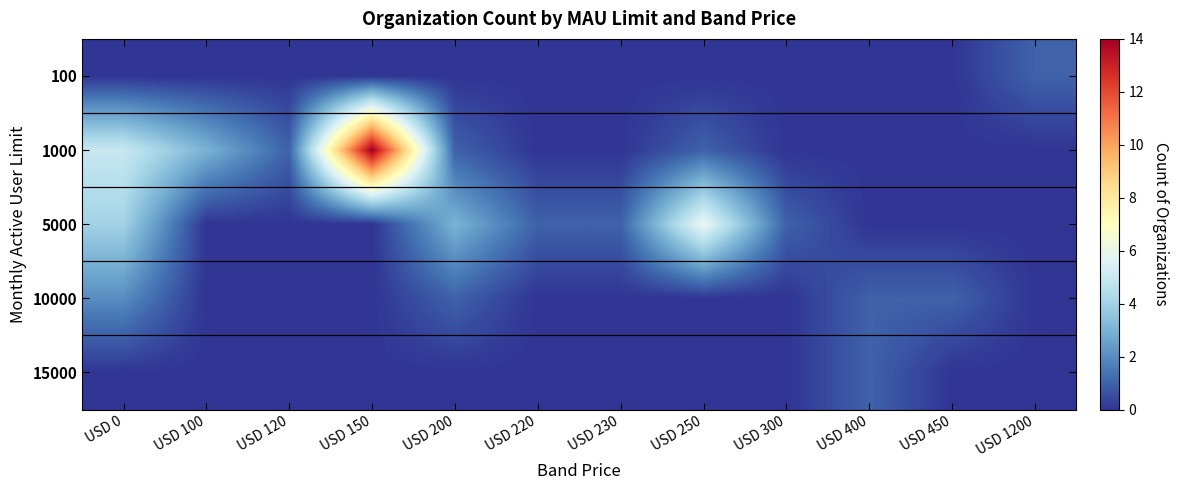

At USD 0, list the series in order from largest to smallest.

1000, 5000, 10000, 100, 15000